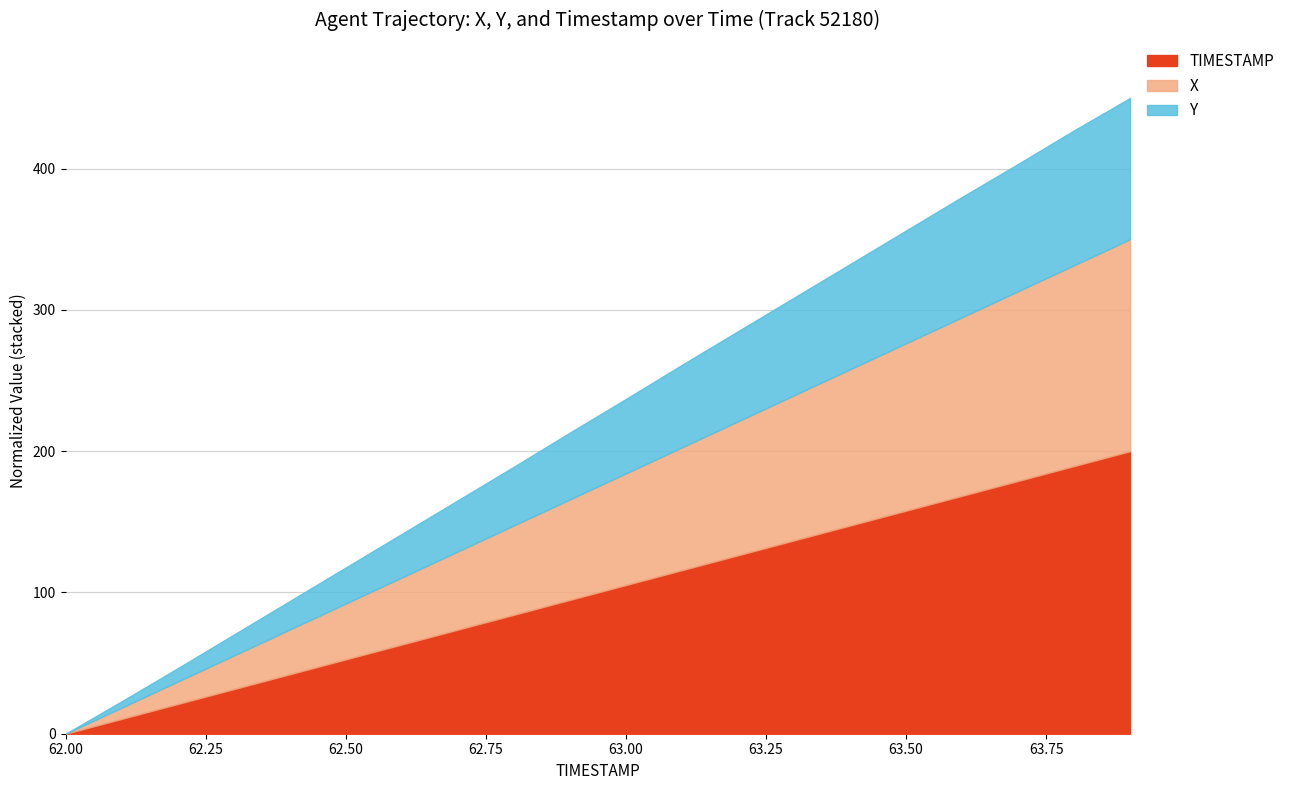

What is the difference between the highest and lowest values at 62.6?

78.3